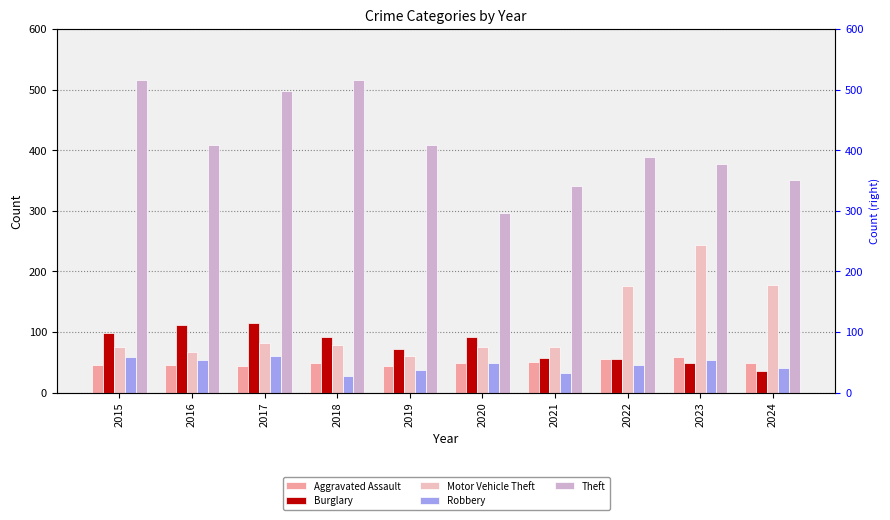

What is the total value across all series at 2023?

781